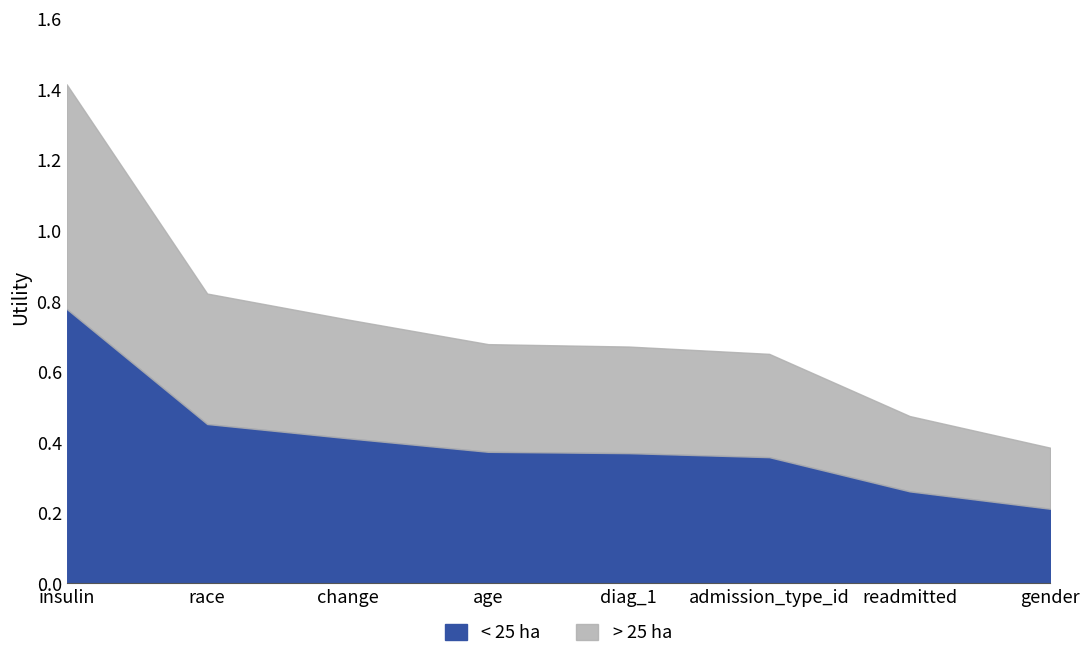

What is the change in value from insulin to race?

-0.3